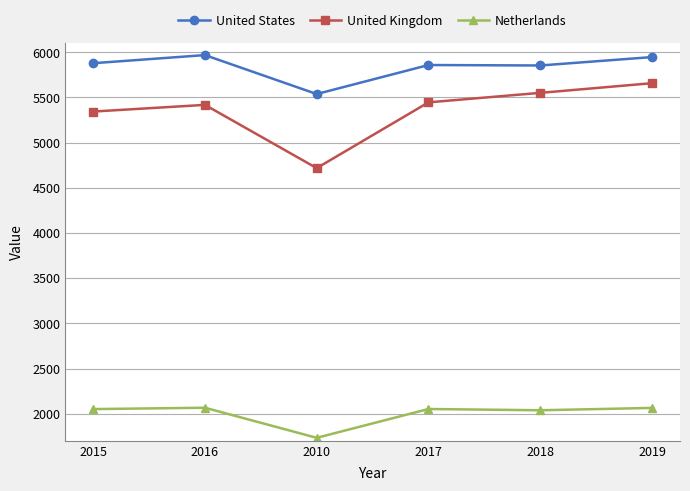

Which series has the largest range (max minus min)?

United Kingdom